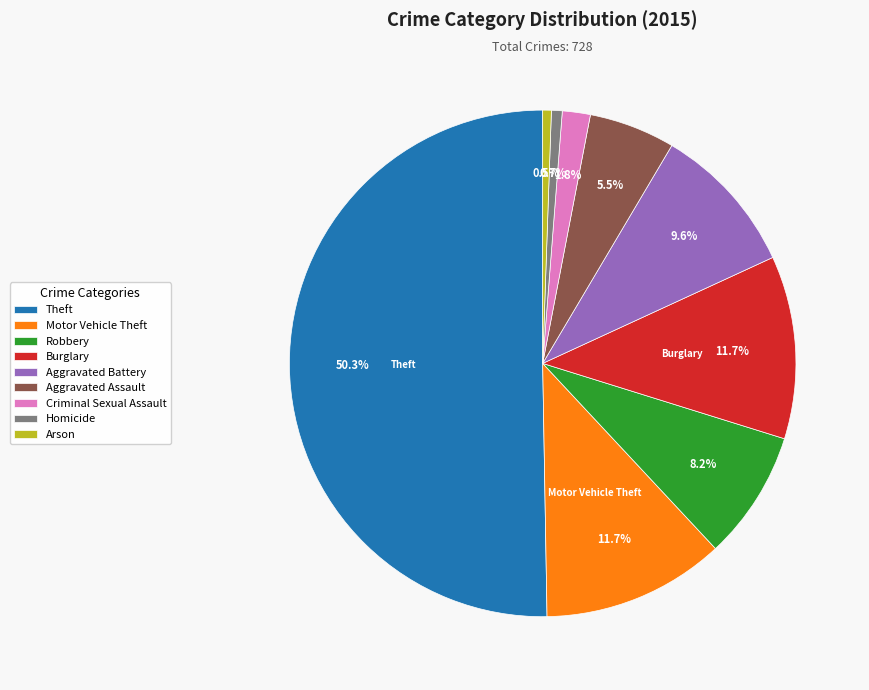

What portion of the pie excludes Theft?

49.7%